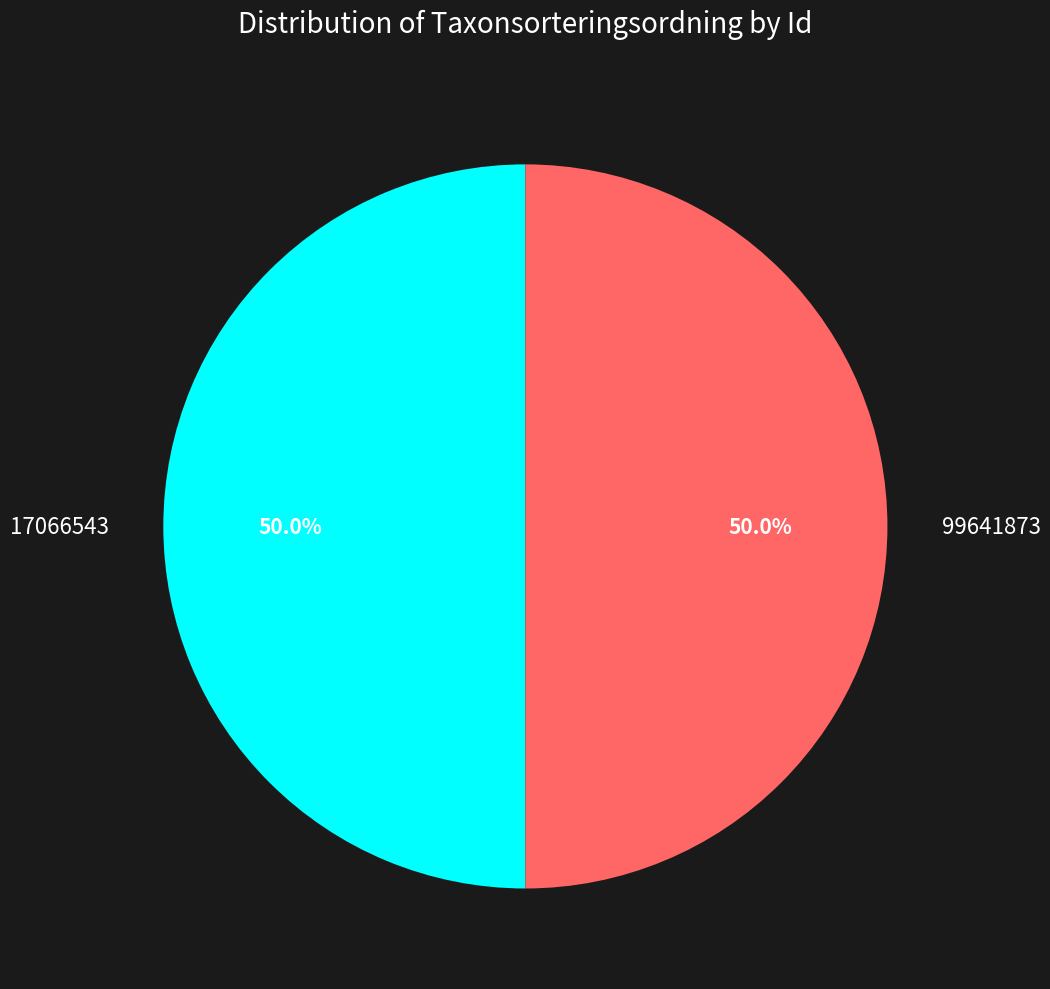

What is the ratio of the value at 99641873 to the value at 17066543?

1.0